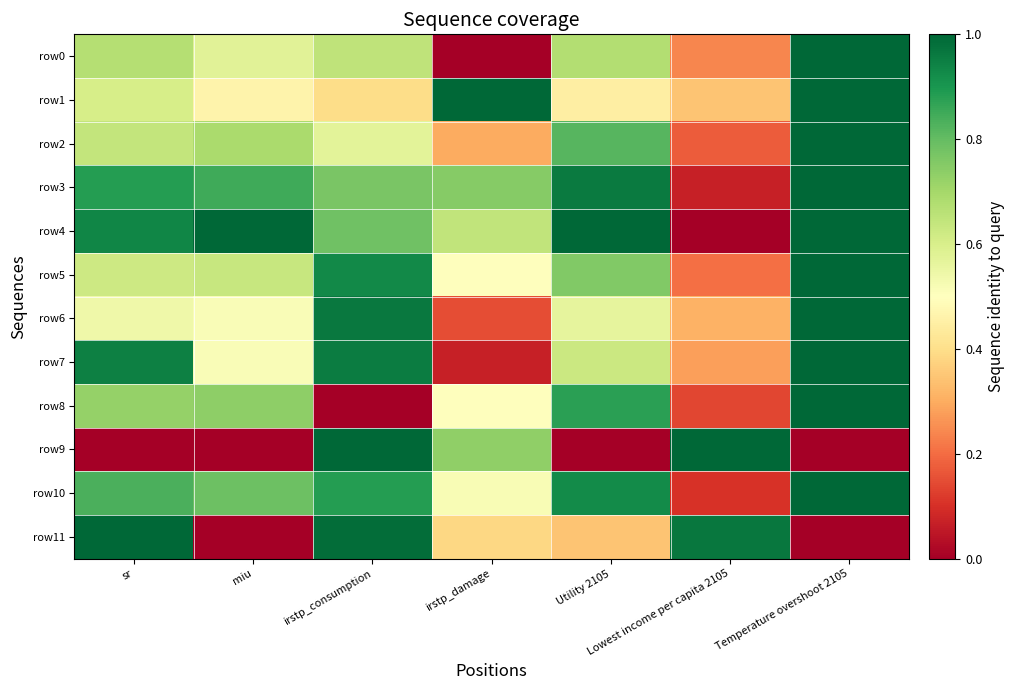

Which series has the largest total across all categories?

row4